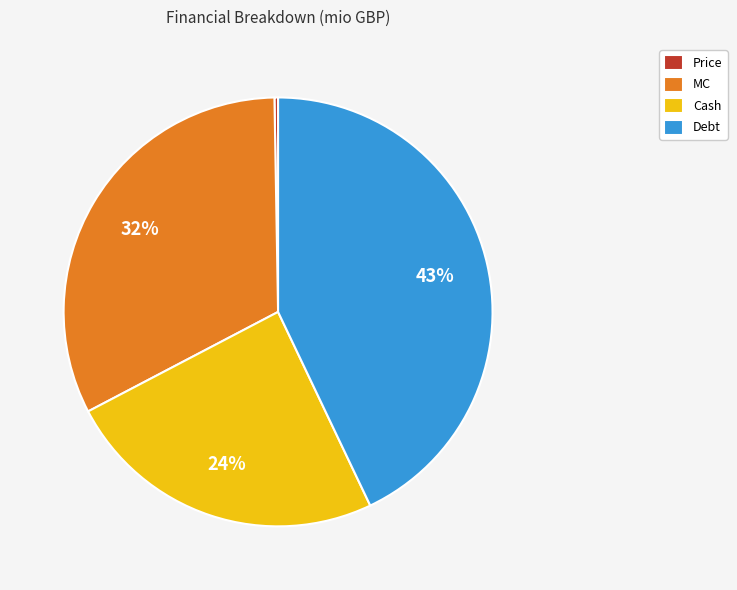

Does Debt represent more than half of the total?

No